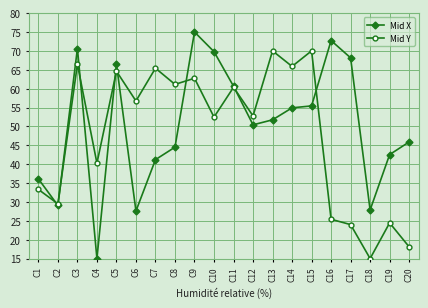

Where is the first local maximum for Mid Y?

C3